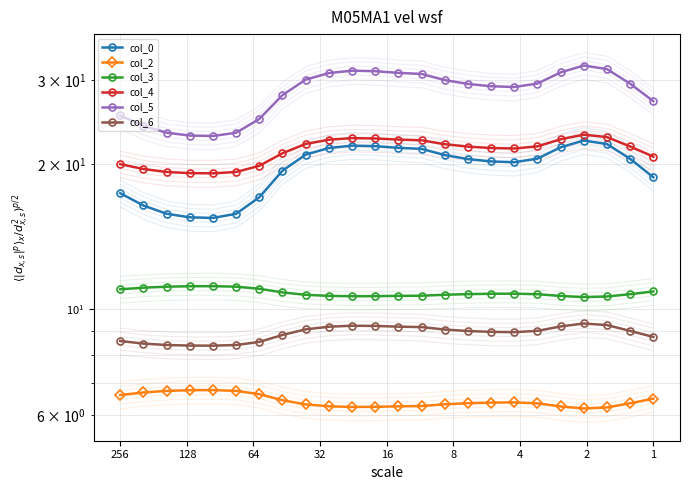

Is it true that col_2 equals 1.3 at 1?

False